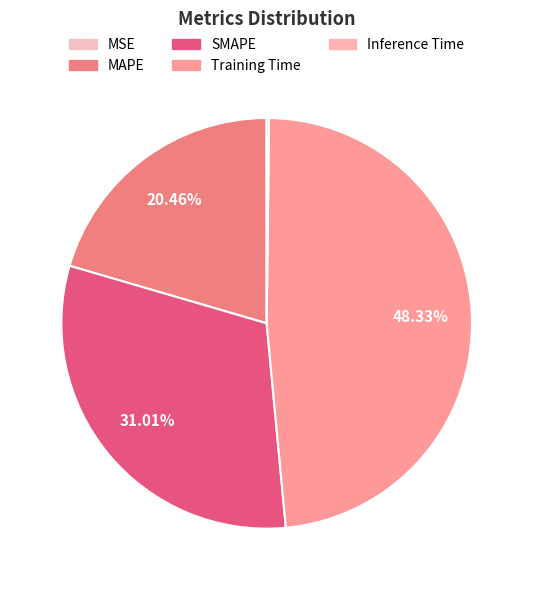

How many slices are in this pie chart?

5